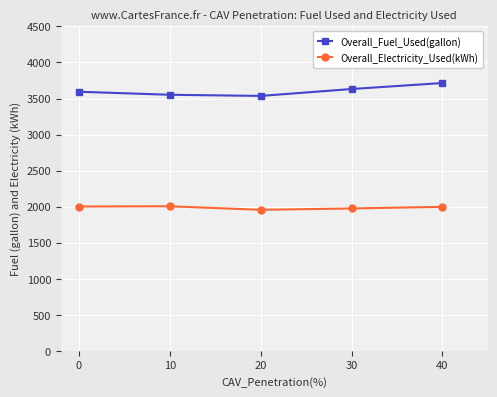

What is the lowest value of the Overall_Fuel_Used(gallon) series?

3536.4